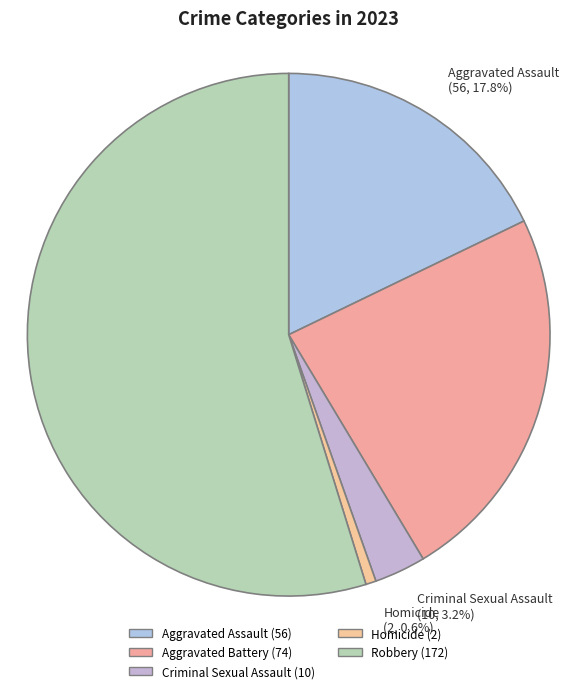

What portion of the pie excludes Robbery?

45.2%